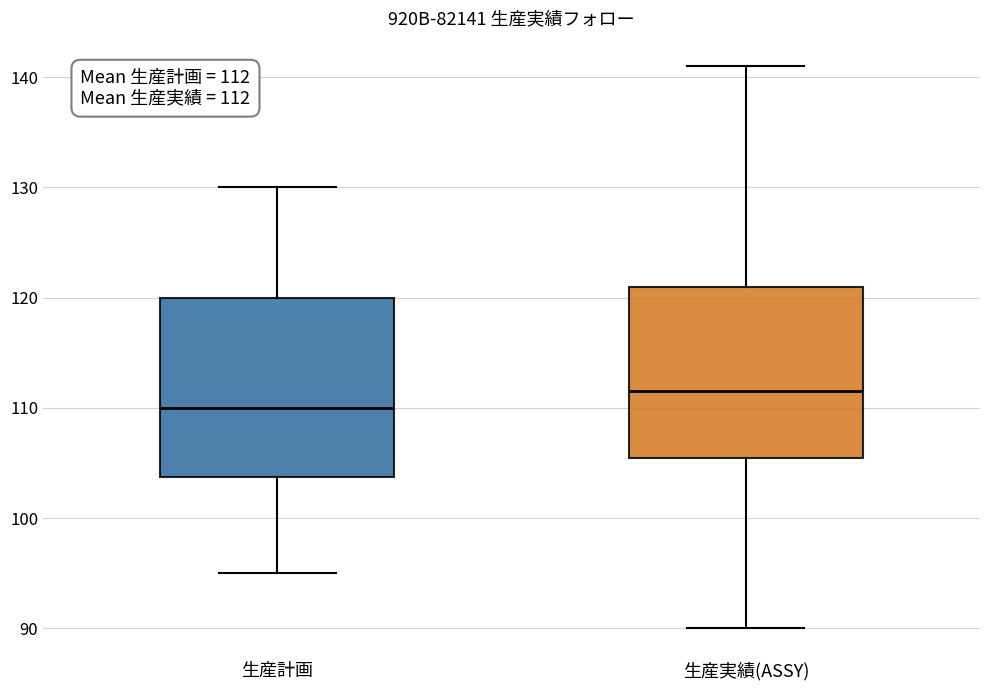

Which box has the highest median line?

生産実績(ASSY)